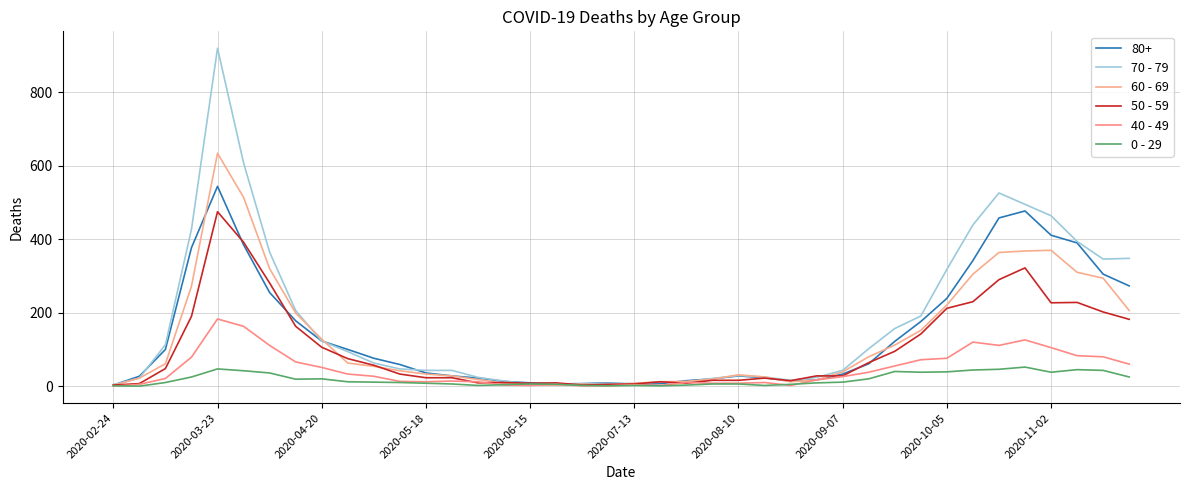

Where is the first local minimum for 50 - 59?

14